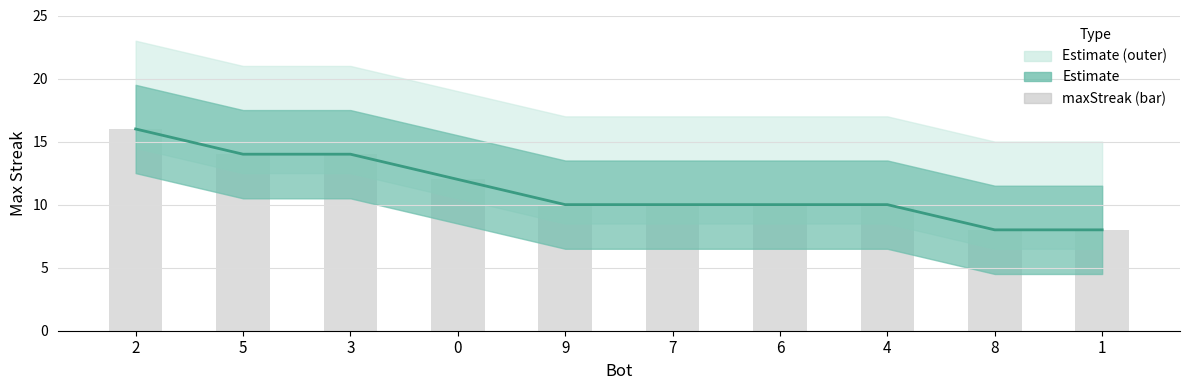

What is the average value of the maxStreak series?

11